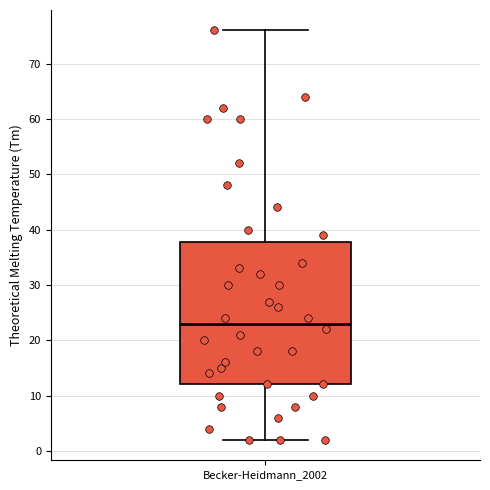

Read this box plot against the y-axis: the position of the median line, the range covered by the box, and the ends of both whiskers. The values are not printed on the chart, so give them approximately, as read against the axis.

median 23, box 12 to 38, whiskers 2 to 76